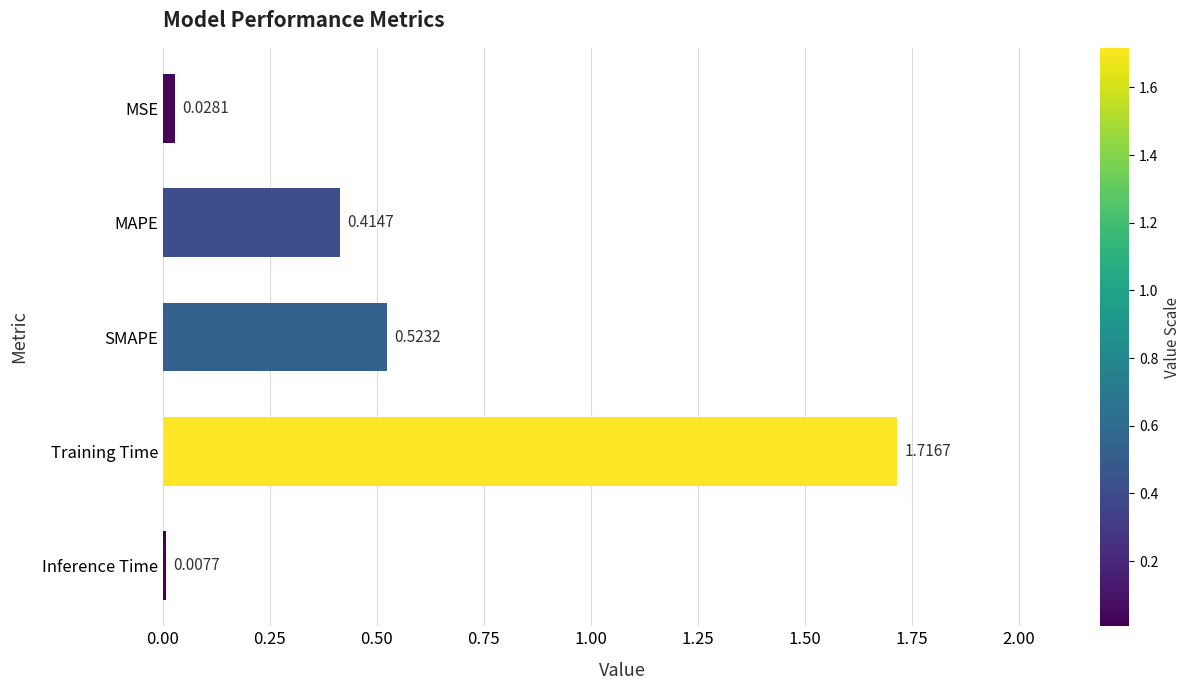

At which label is the value closest to 0?

Inference Time